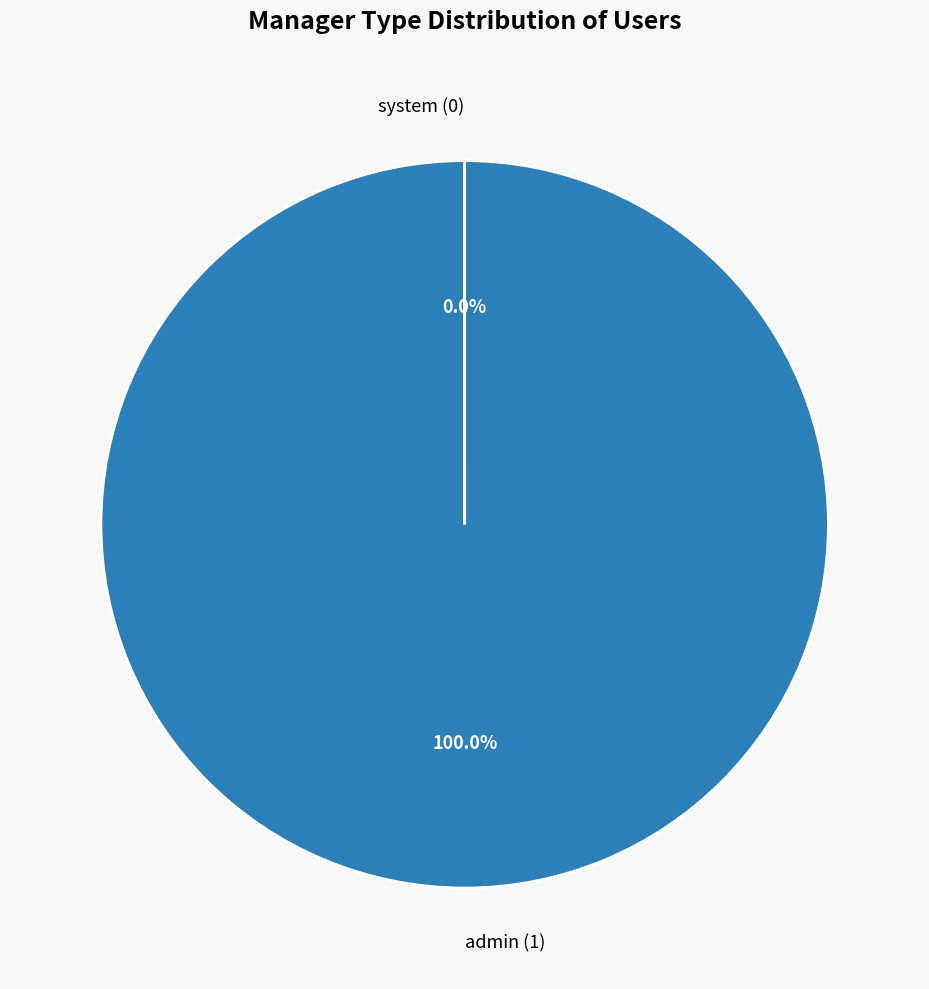

Does admin represent more than half of the total?

Yes